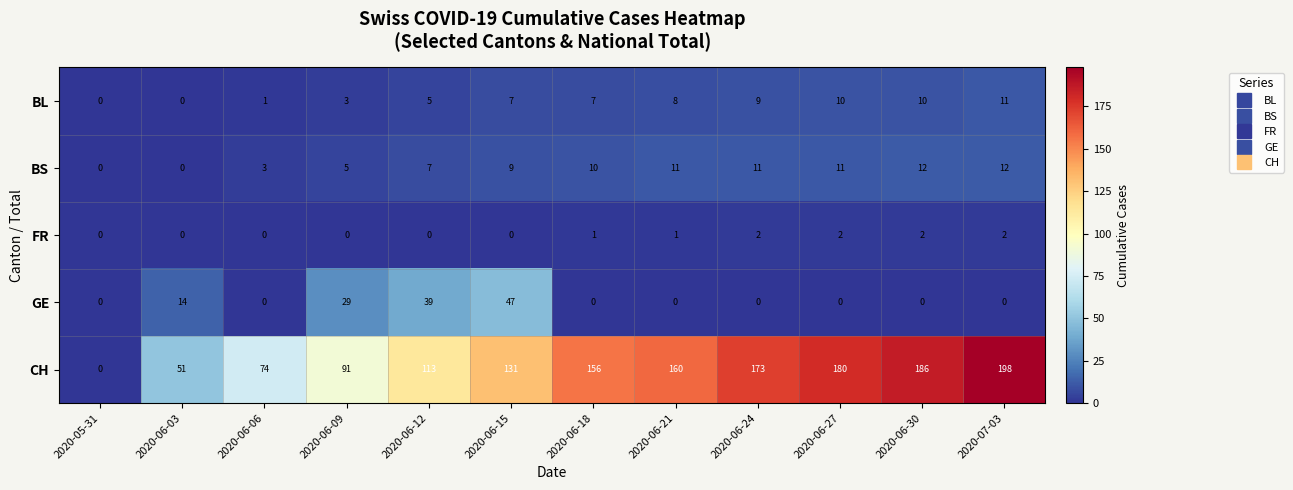

Which series has the largest total across all categories?

CH